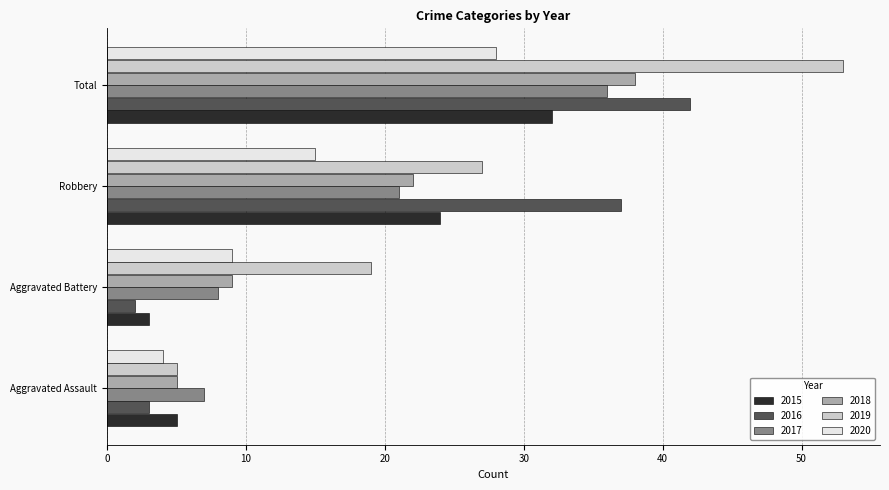

What is the maximum value shown in the chart?

53